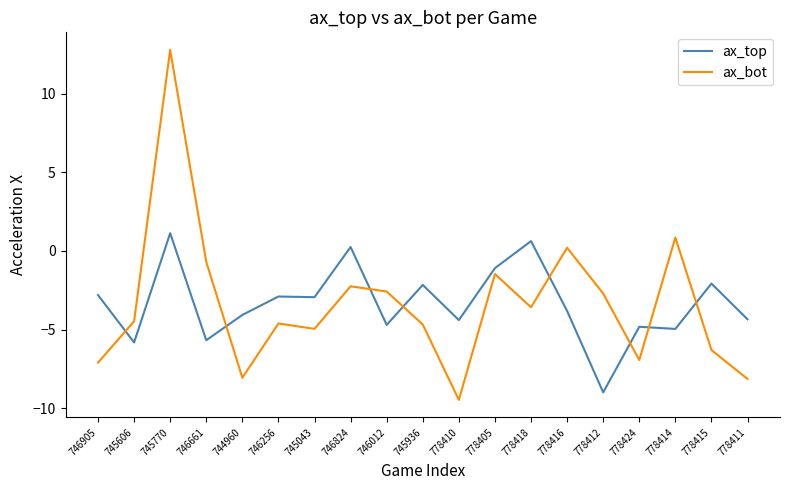

Is the value of ax_bot at 778410 greater than the value of ax_top at 778411?

No